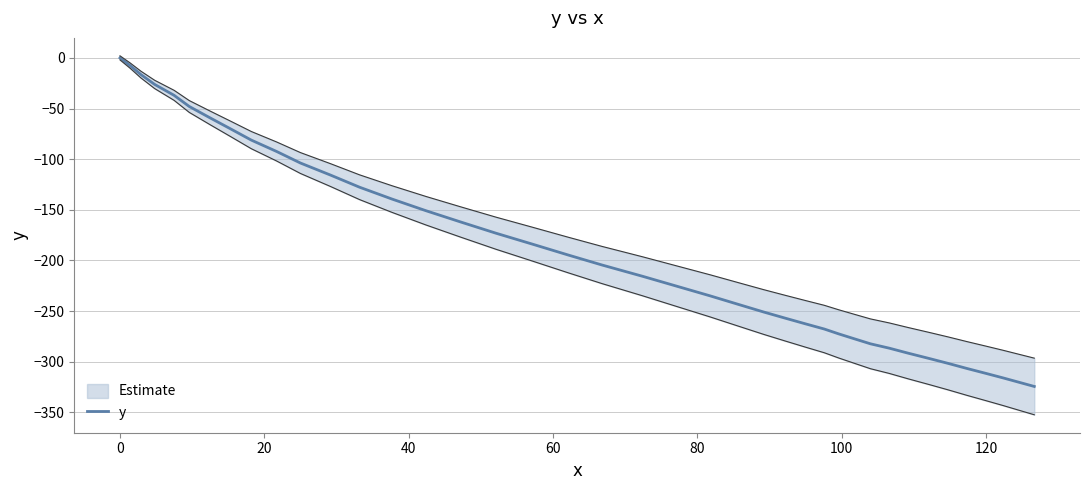

What is the minimum value for y?

-324.4